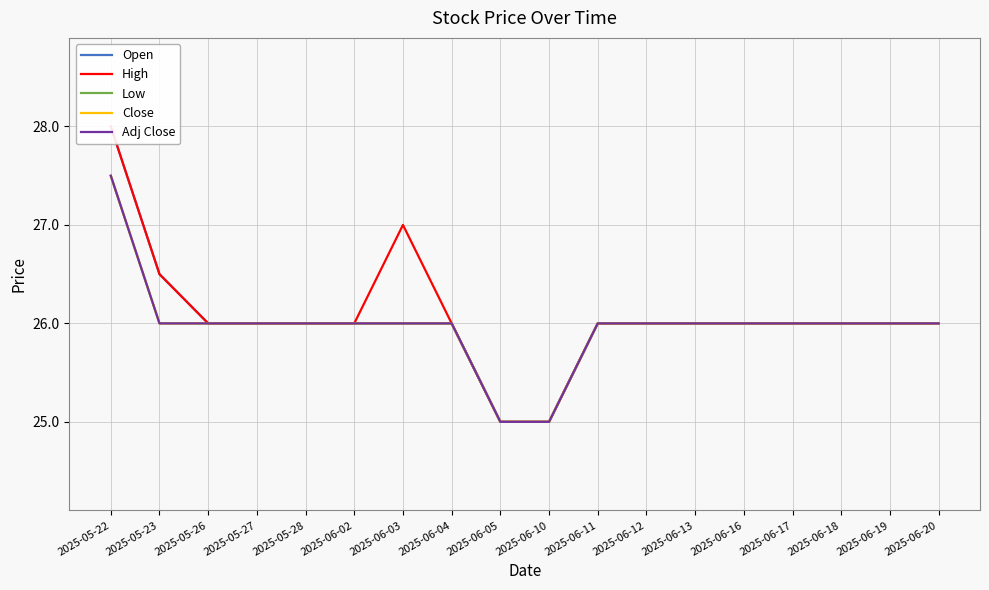

Which series has the widest spread of values?

Open